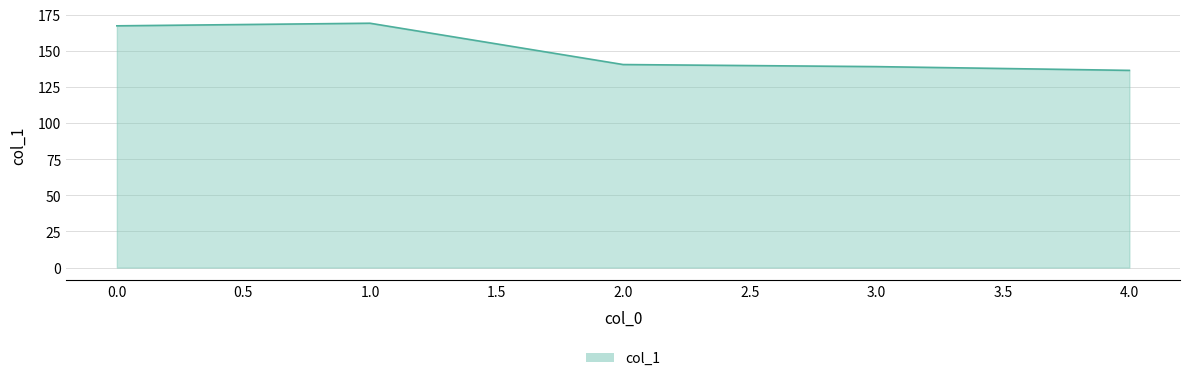

What is the ratio of the value at 1.0 to the value at 0.0?

1.0